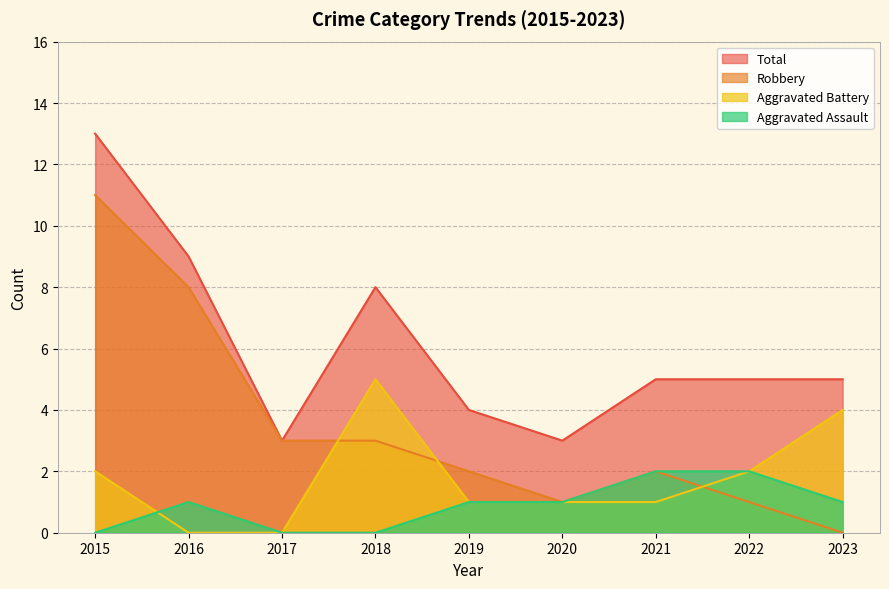

What is the difference between the highest and lowest values at 2021?

4